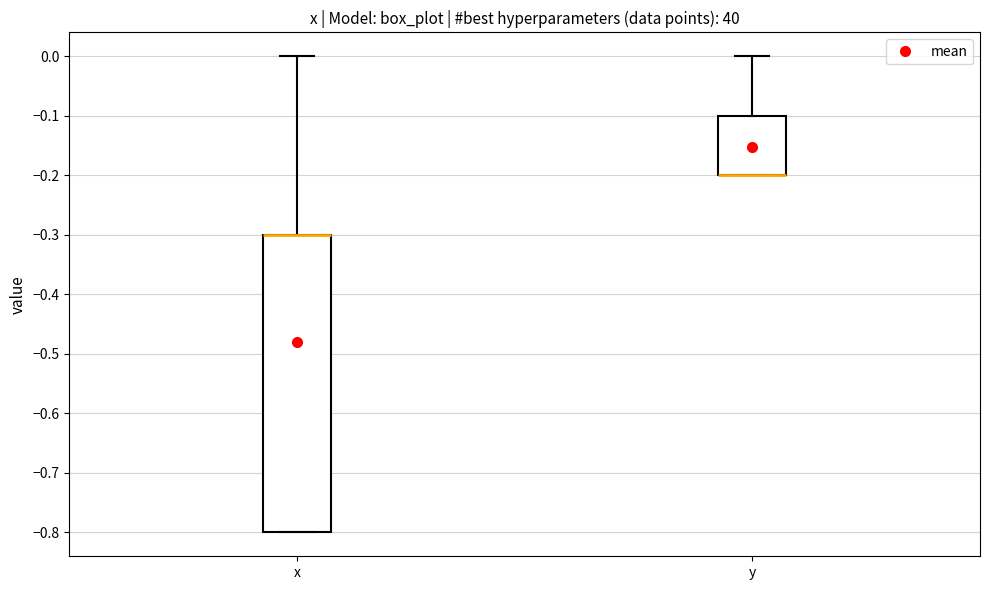

Reading left to right, transcribe this box plot: for each box, give where its median line is, the range the box spans, and where its two whiskers end, as read against the y-axis. The values are not printed on the chart, so give them approximately, as read against the axis.

x: median -0.3 (drawn on the box's upper edge), box -0.8 to -0.3, whiskers -0.8 to 0.0
y: median -0.2 (drawn on the box's lower edge), box -0.2 to -0.1, whiskers -0.2 to 0.0